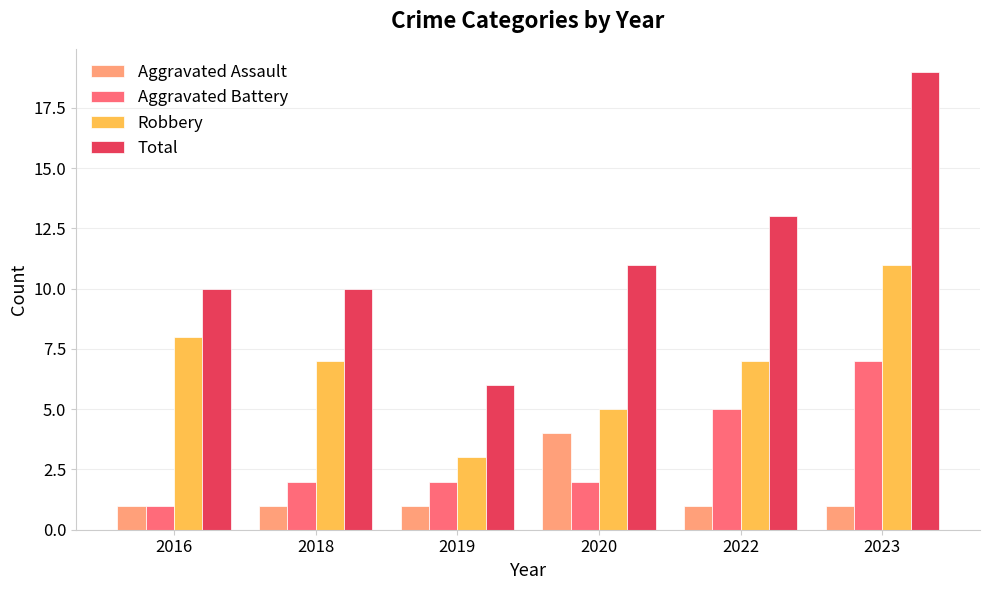

What is the value of the Aggravated Assault bar at the 6th from the left?

1